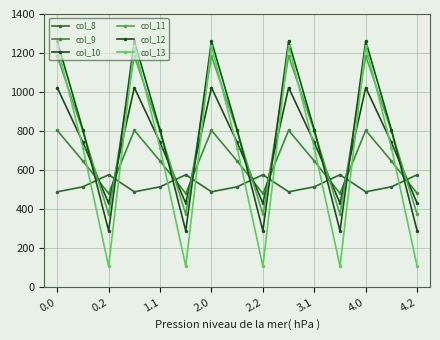

What is the label of the 10th point from the right?

3.1